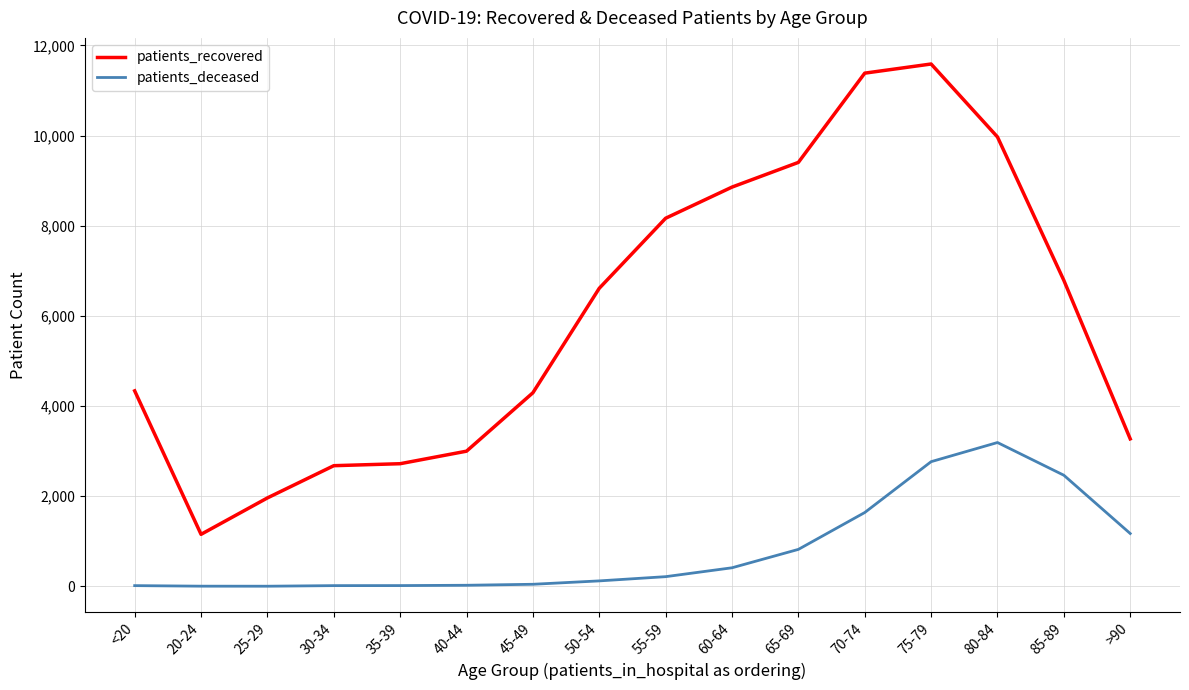

What is the spread (max minus min) of values at 25-29?

1959